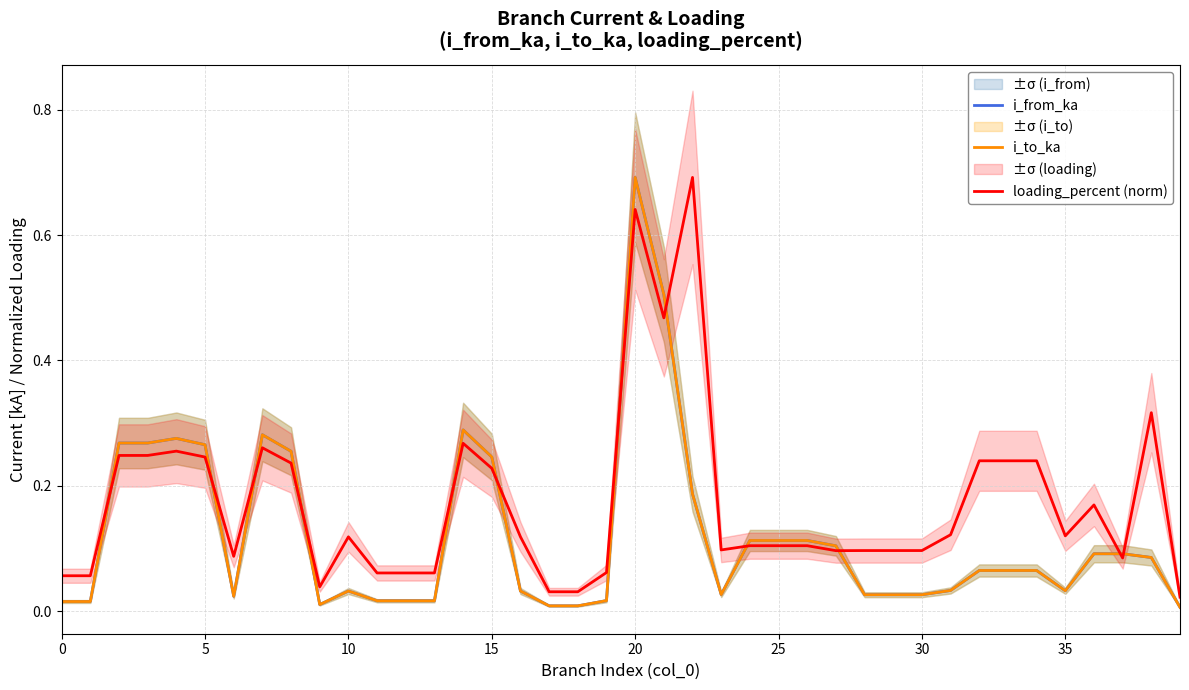

What are all the series names shown in the legend?

i_from_ka, i_to_ka, loading_percent (norm)